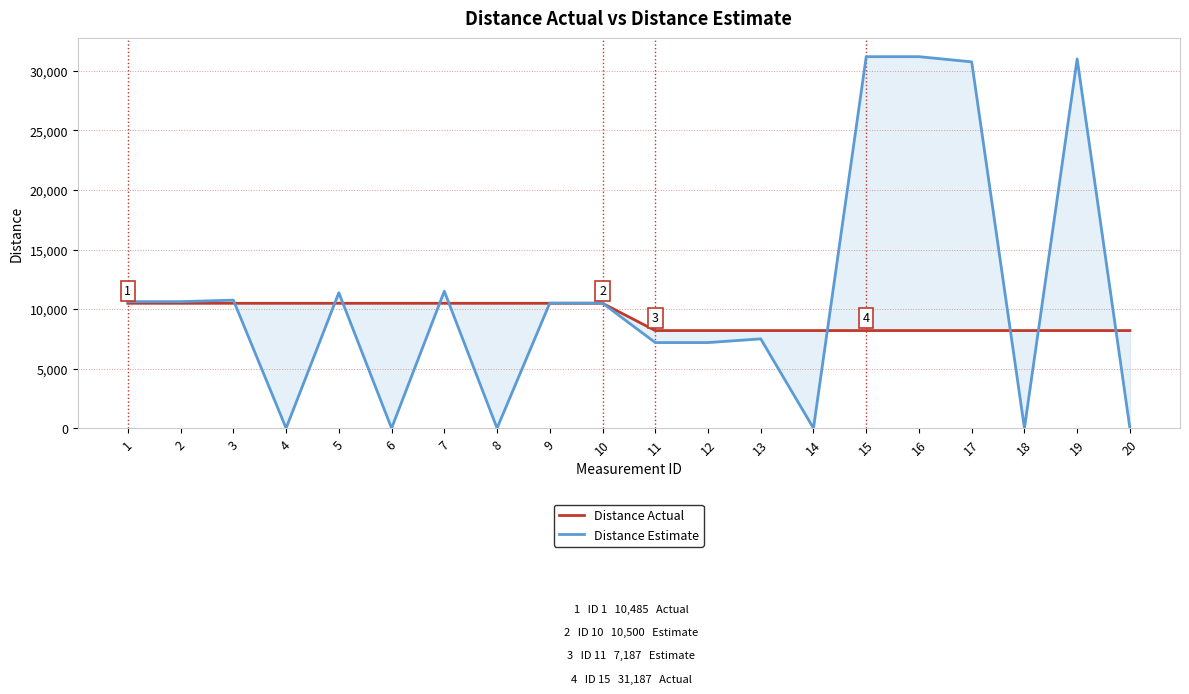

At which category does the chart reach its peak across all series?

15